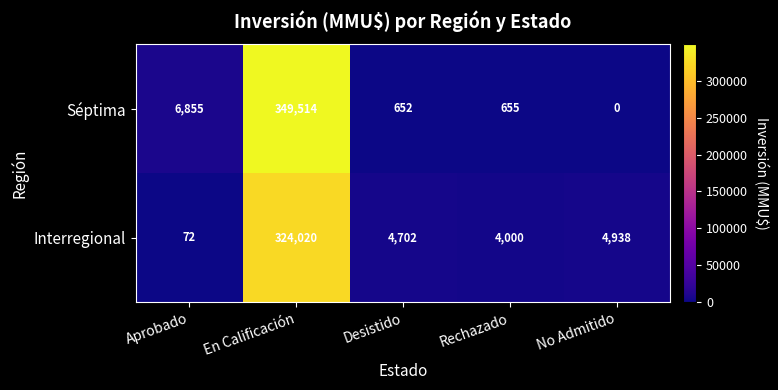

At how many categories does at least one series exceed 33464?

1